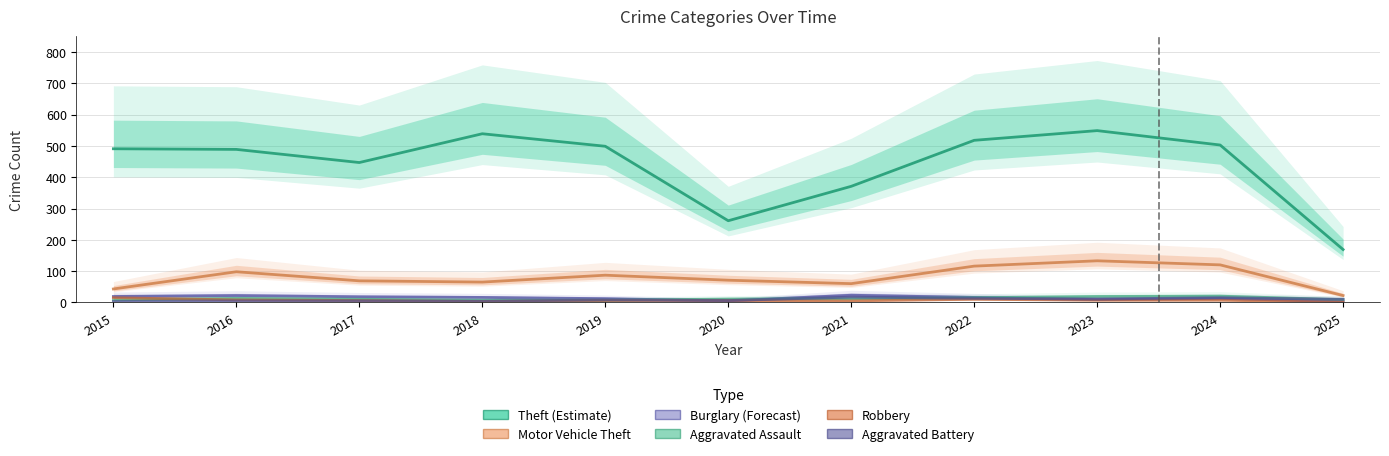

Which has a higher value, 2020 or 2017?

2017